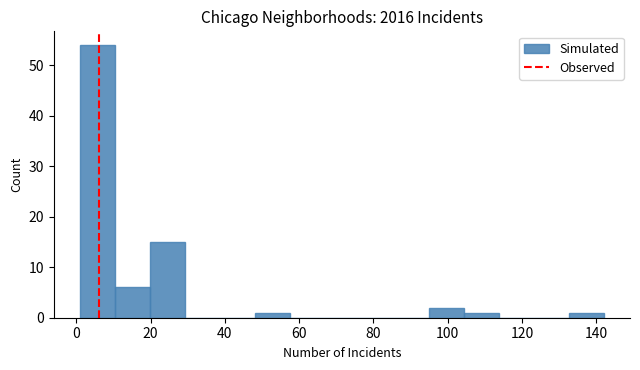

What is the height of the bar covering 1.0 to 10.4 on the x-axis? Neither the bar edges nor the heights are printed on the chart, so give them approximately, as read against the axes.

54